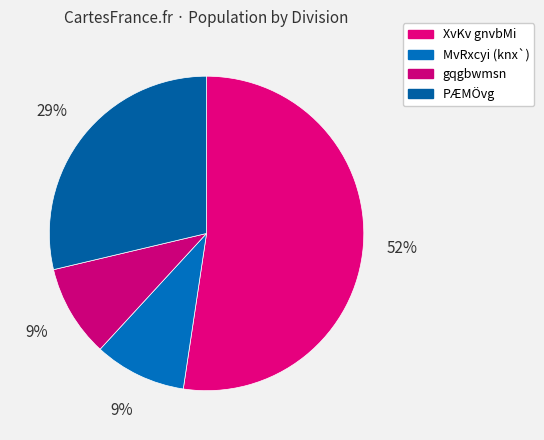

How many slices are in this pie chart?

4